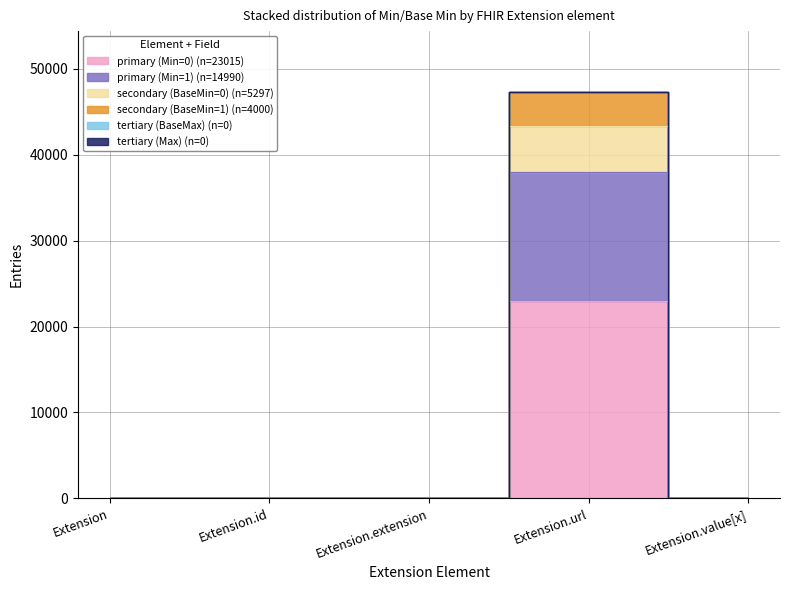

What is the label of the 4th point from the right?

Extension.id